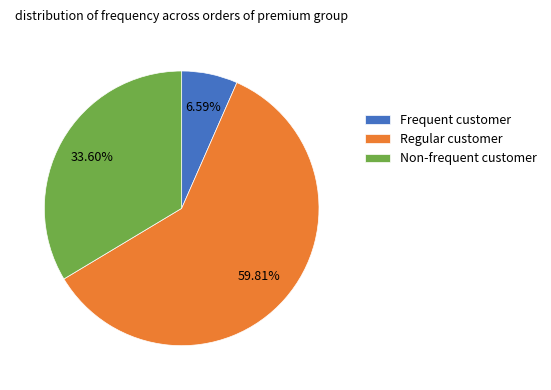

Count the number of slices in the pie.

3